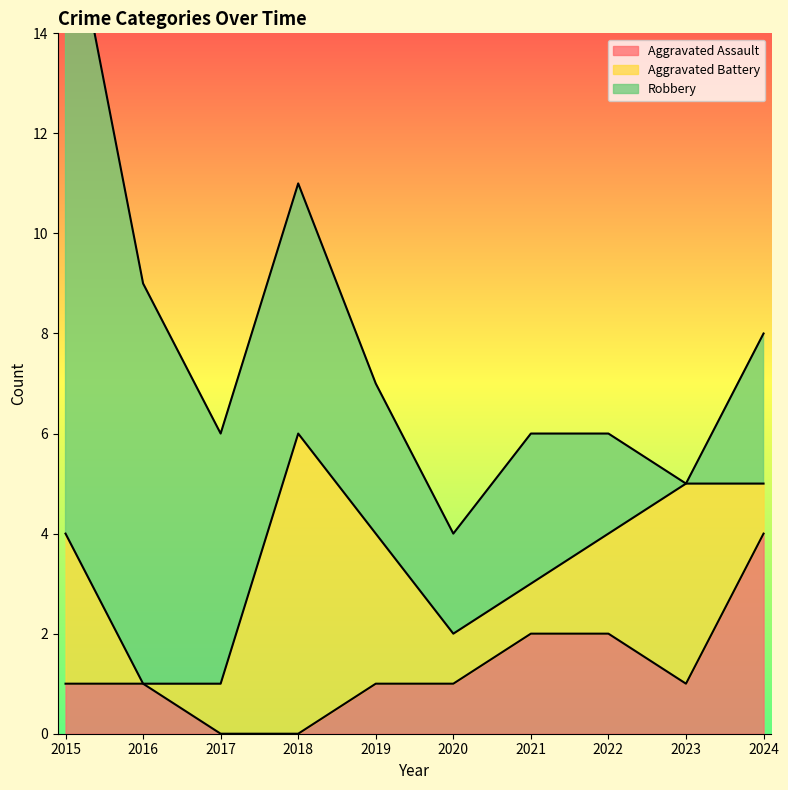

What is the maximum value for Aggravated Battery?

6